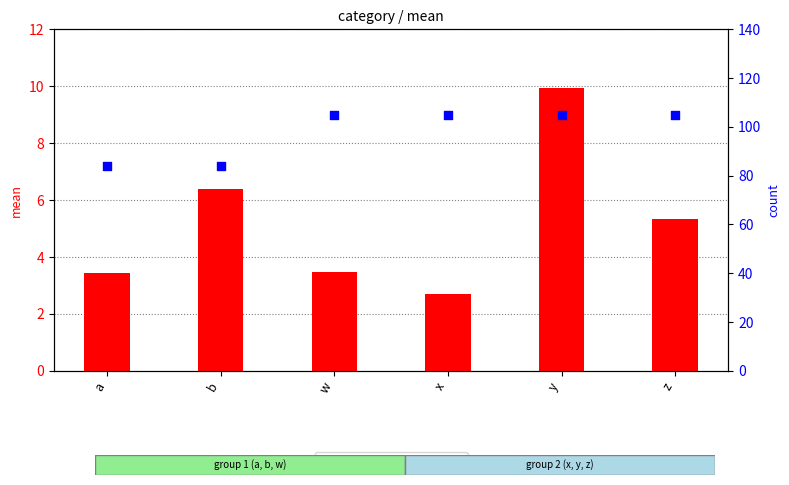

Which series has the largest total across all categories?

count